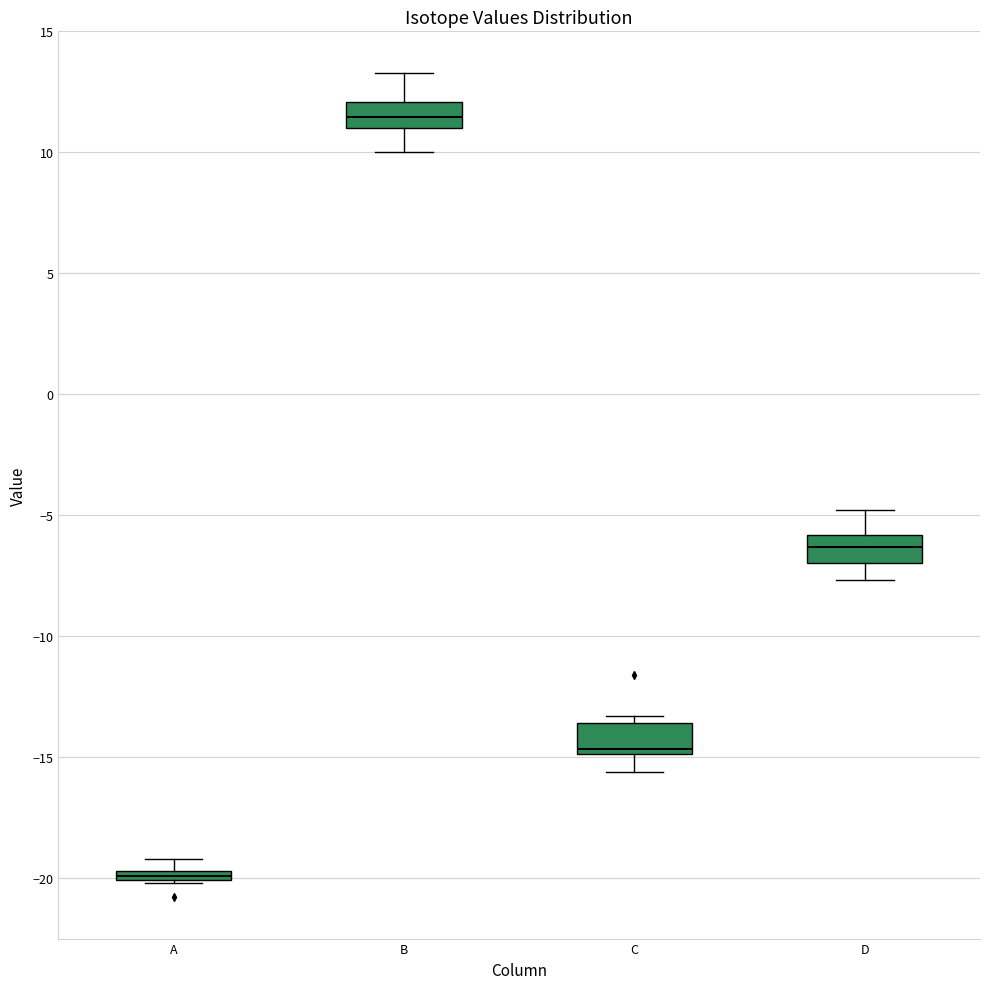

Where does the lower whisker of the box for C end on the y-axis? The values are not printed on the chart, so give them approximately, as read against the axis.

-15.5